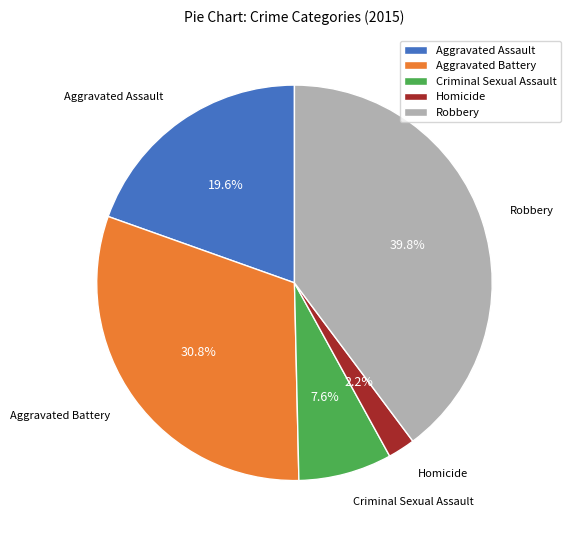

Does Aggravated Assault represent more than half of the total?

No